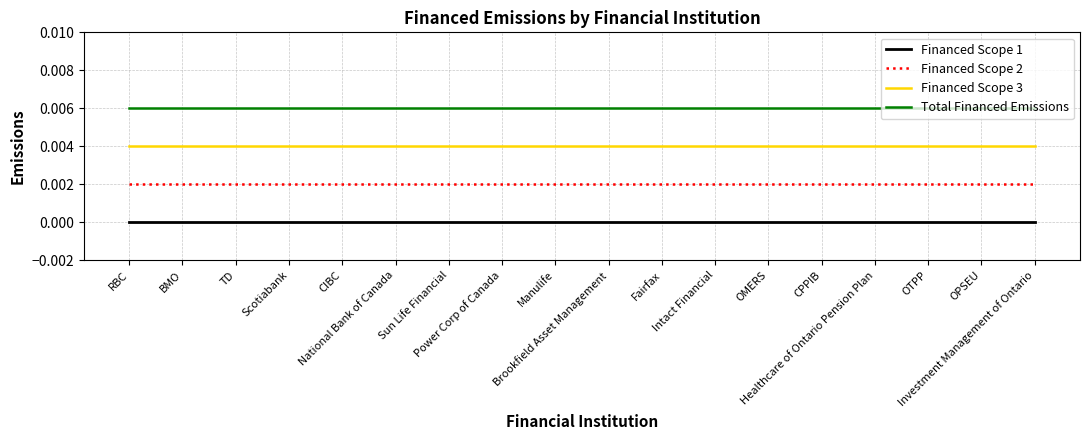

What are all the series names shown in the legend?

Financed Scope 1, Financed Scope 2, Financed Scope 3, Total Financed Emissions